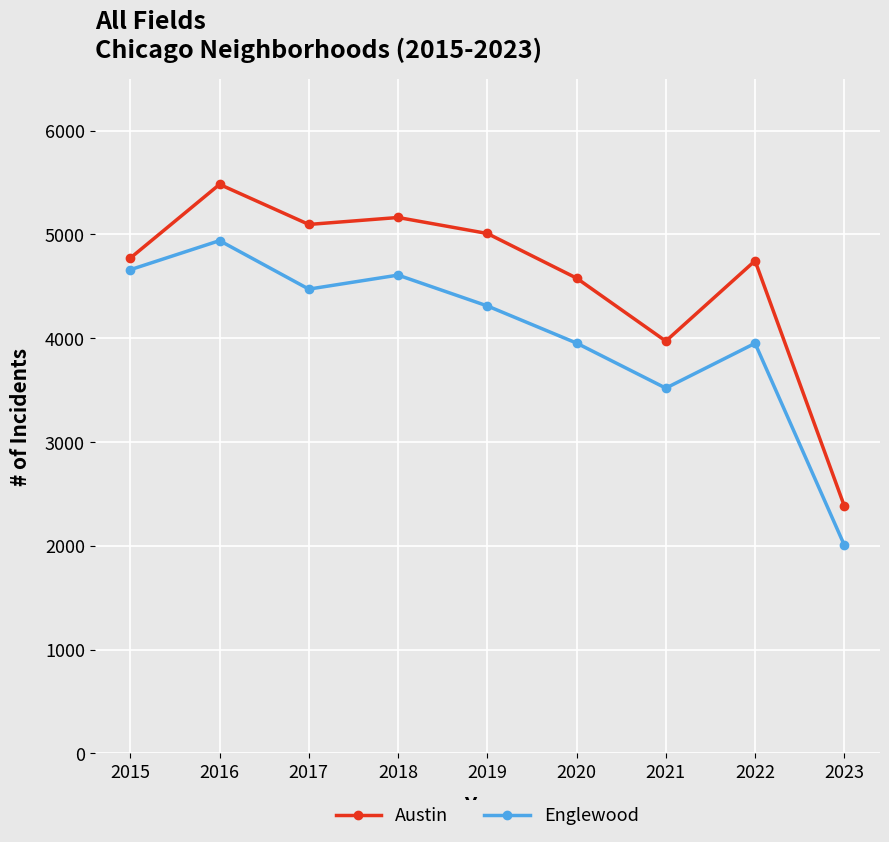

True or false: Austin has a value of 9112 at 2018.

False